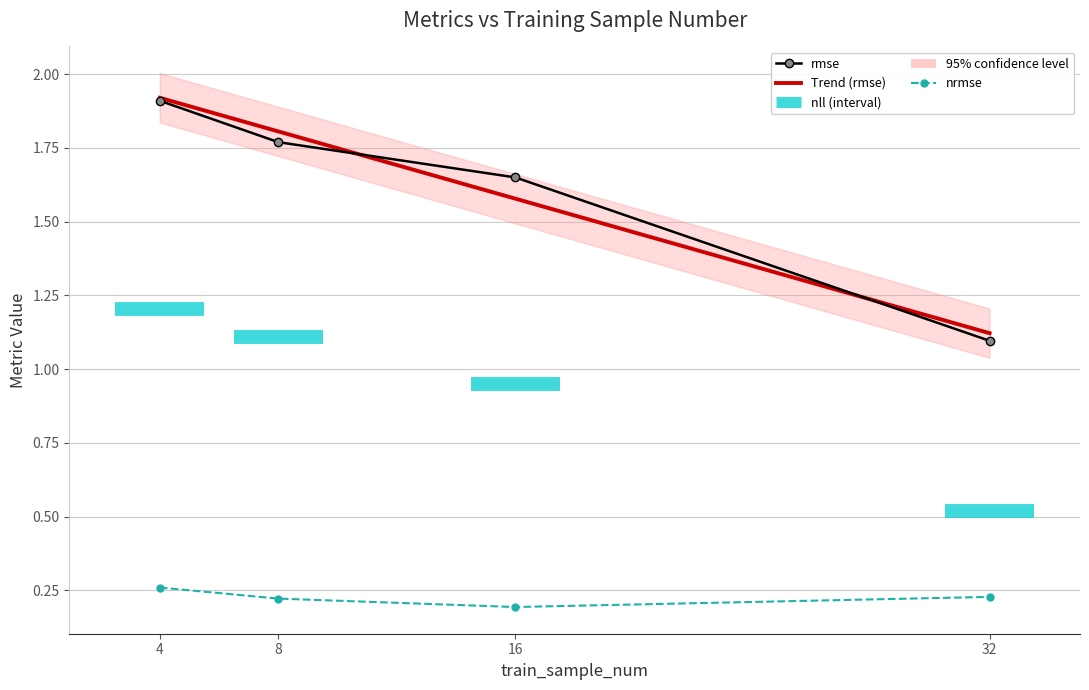

What is the approximate value of nrmse at 8?

0.2